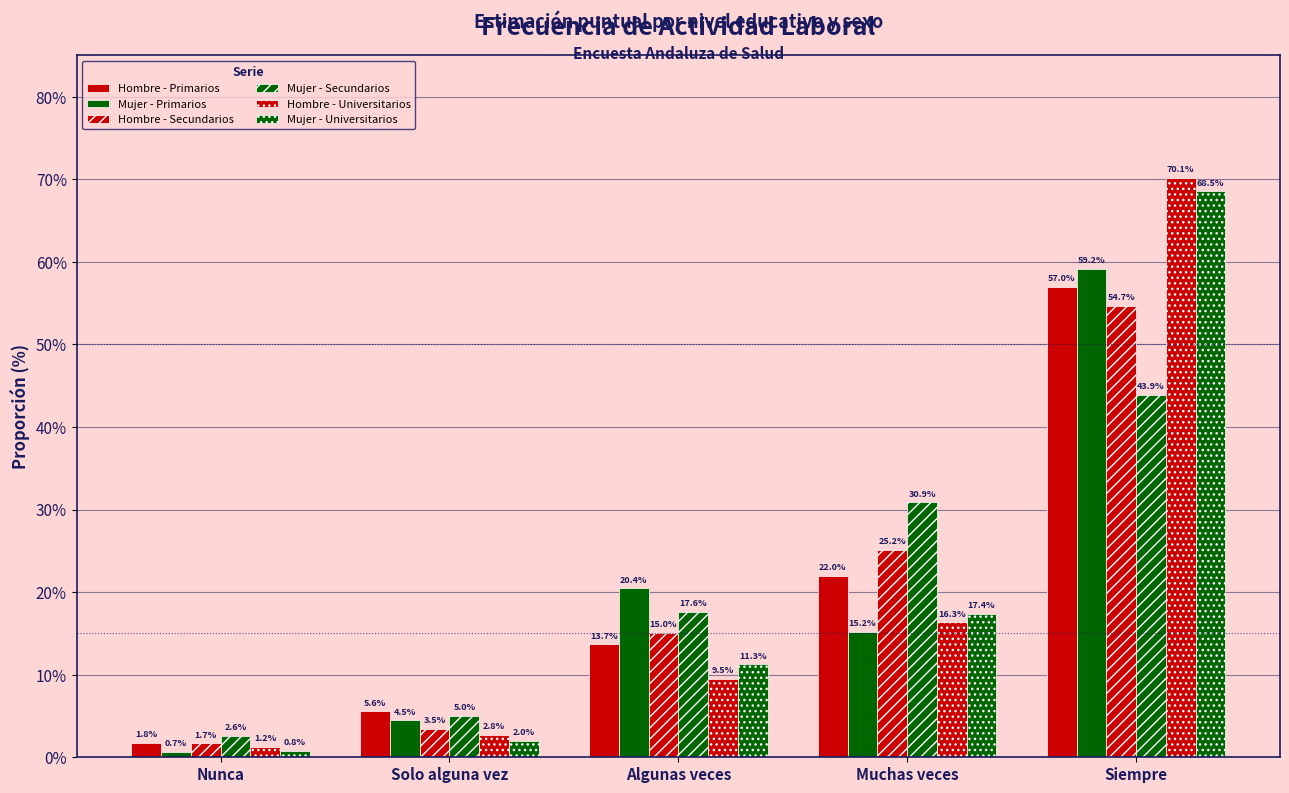

How many series are shown in this chart?

6